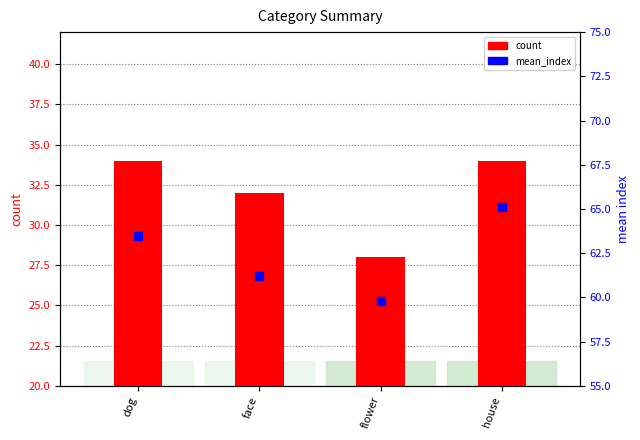

Which series contains the highest Y value?

mean_index